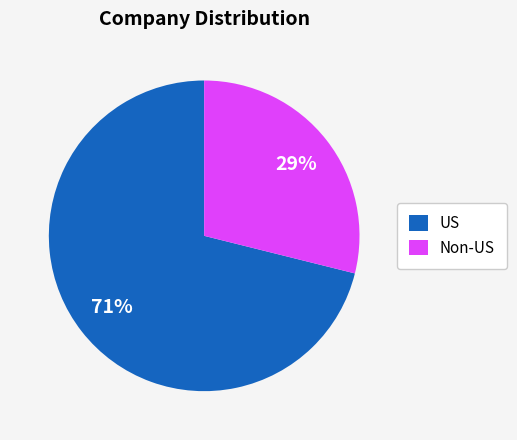

True or false: US accounts for 71% of the total.

True